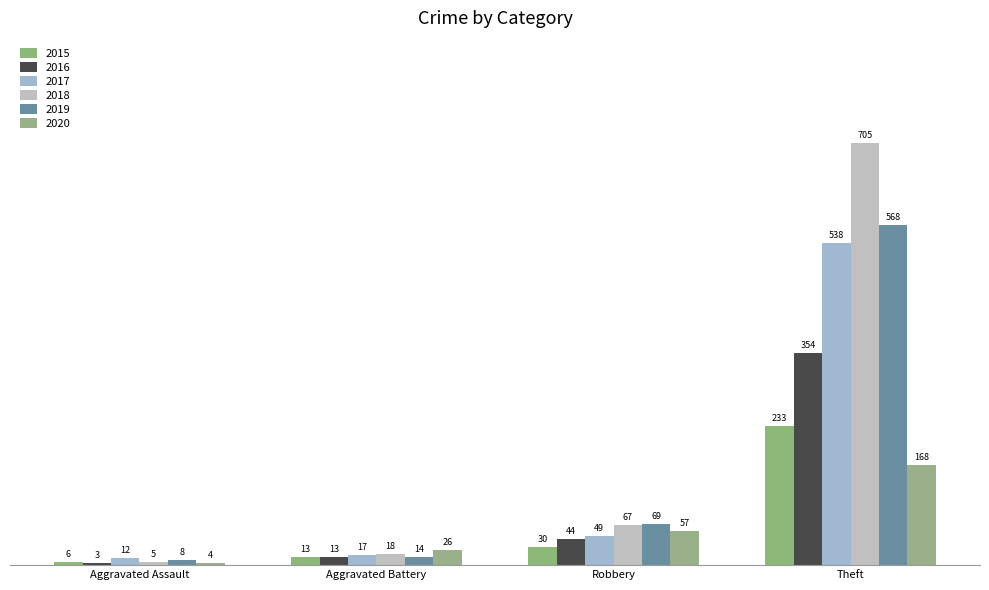

What is the difference between the maximum and minimum values in the 2017 series?

526